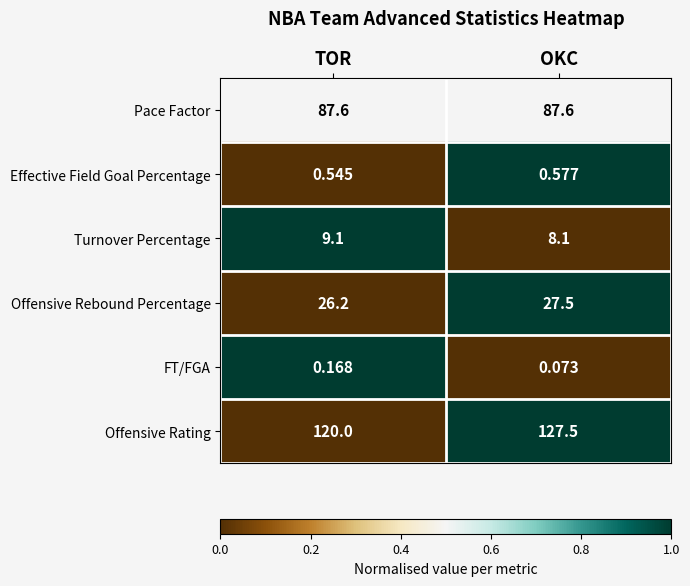

Which series changed the most between TOR and OKC?

Offensive Rating